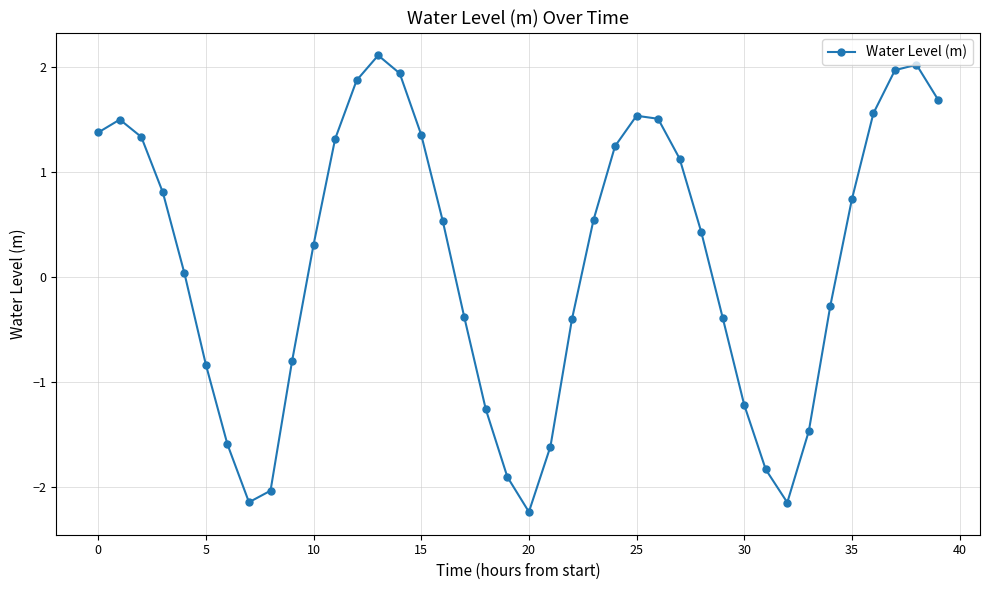

What is the greatest value displayed?

2.1